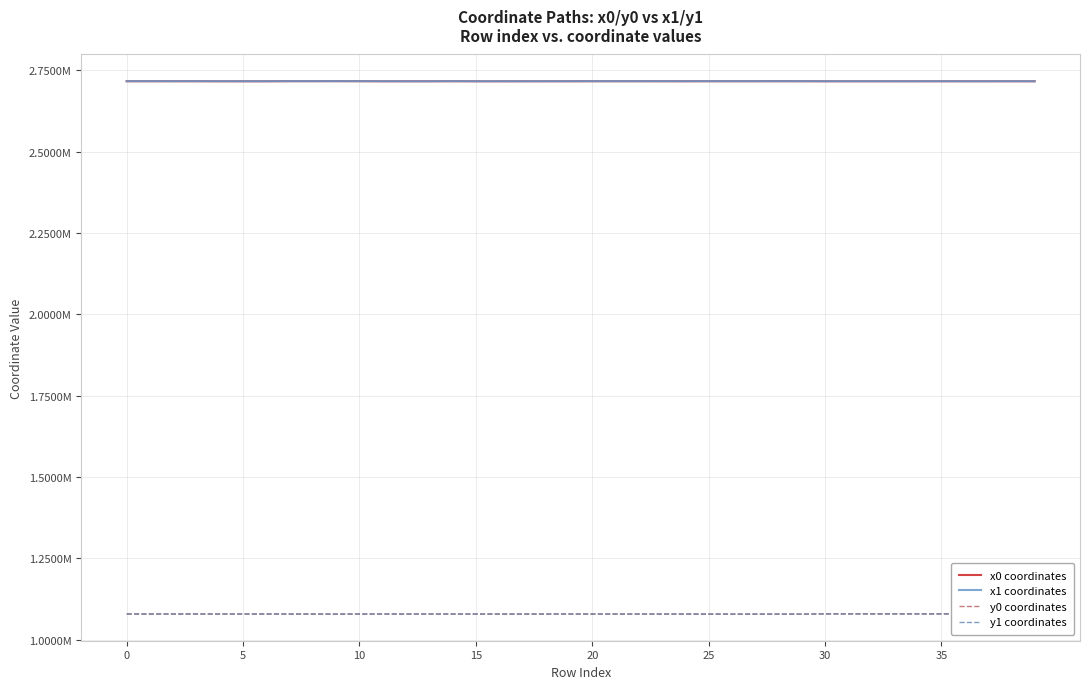

In y0 coordinates, how many points are lower than both neighbors (excluding endpoints)?

9